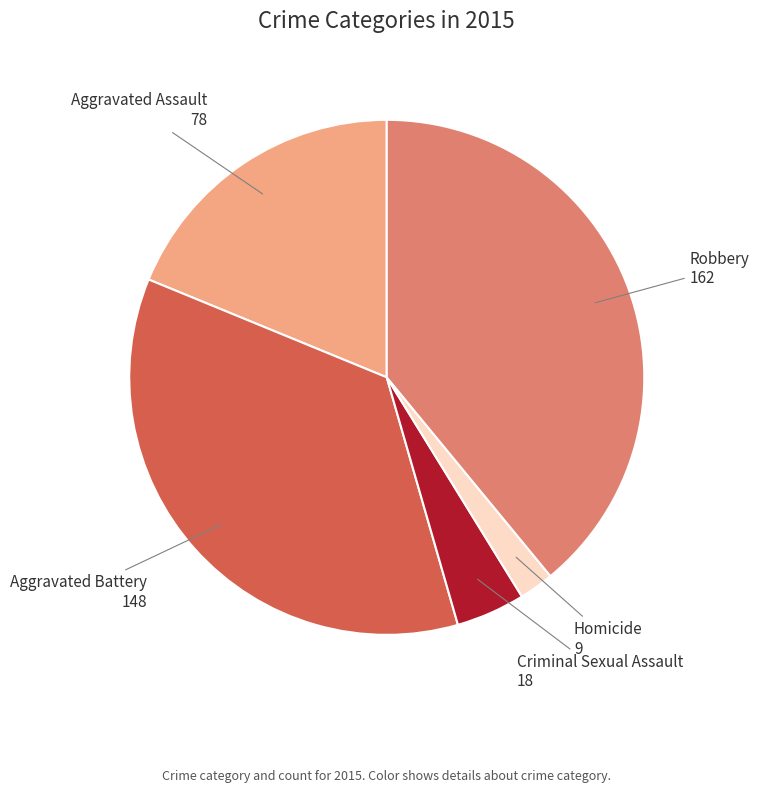

Is there a majority slice in this chart?

No